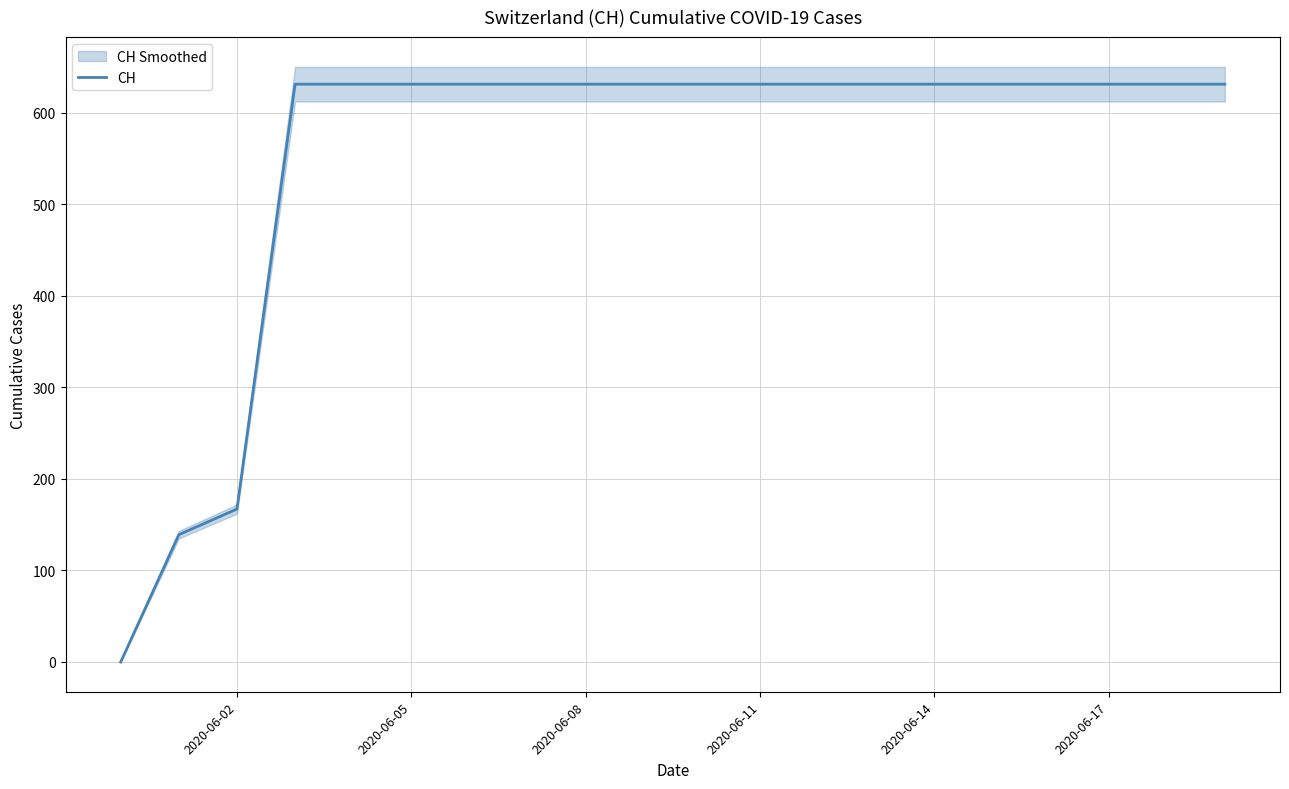

What is the difference between the maximum and minimum values?

631